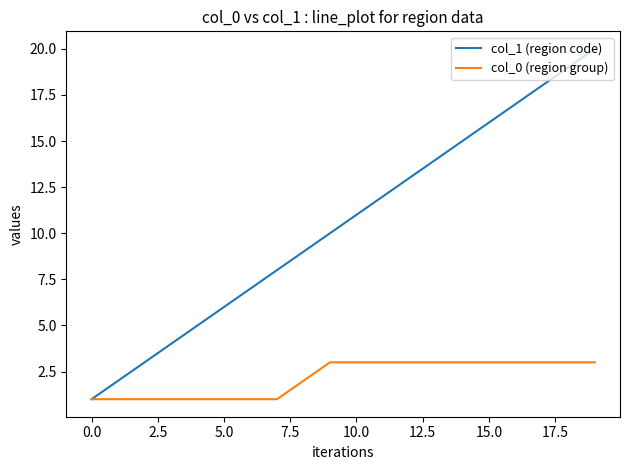

How many col_0 (region group) values are between 1 and 3?

20